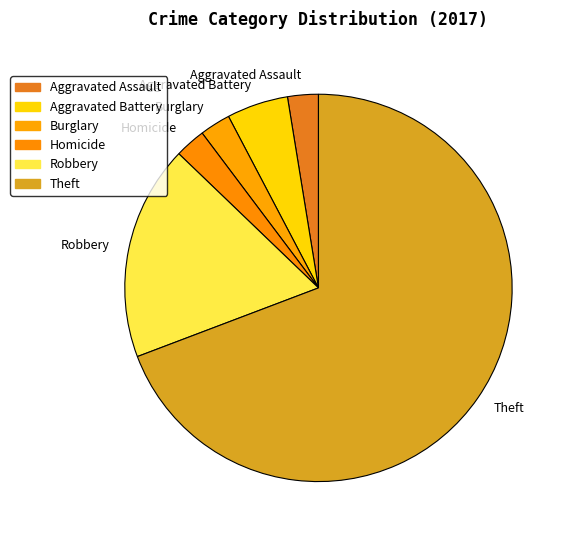

Between Theft and Aggravated Battery, which is larger?

Theft